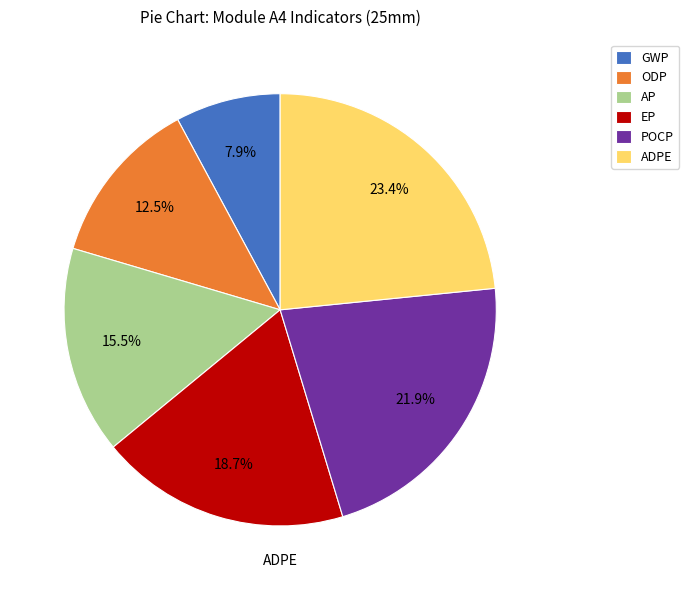

Combined, what portion of the pie is GWP and POCP?

29.8%